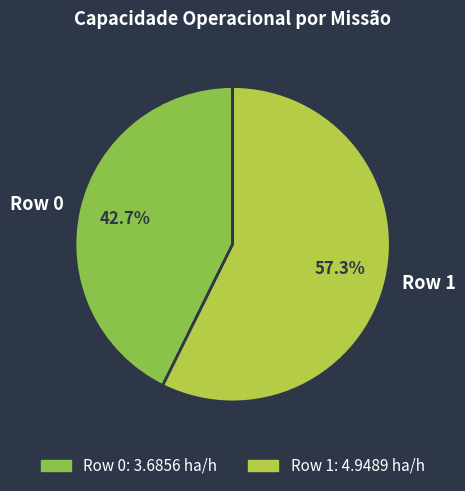

Which slice is the largest?

Row 1